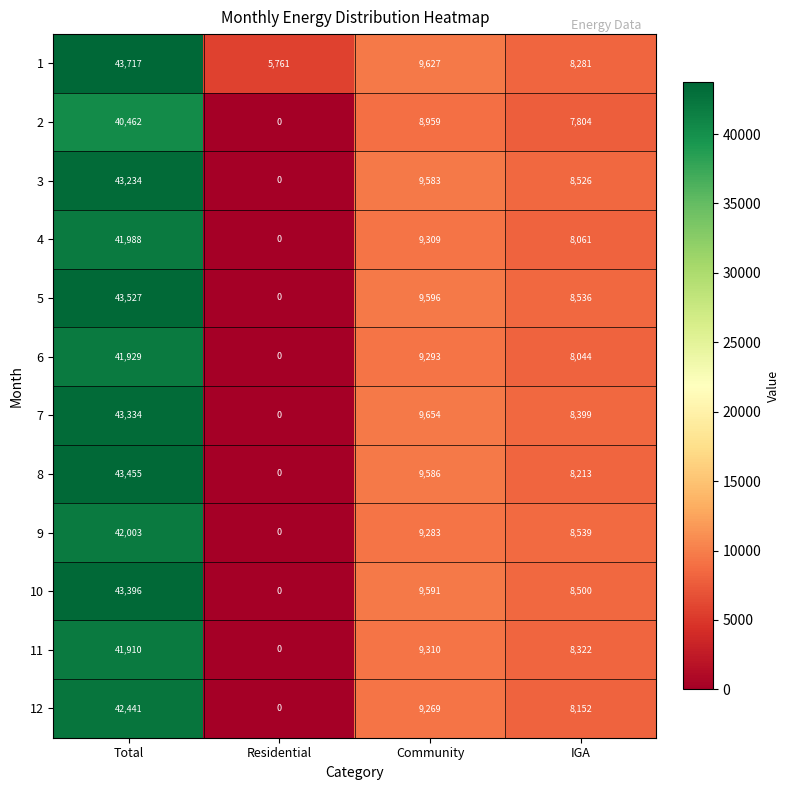

What is the sum of all 10 values?

61487